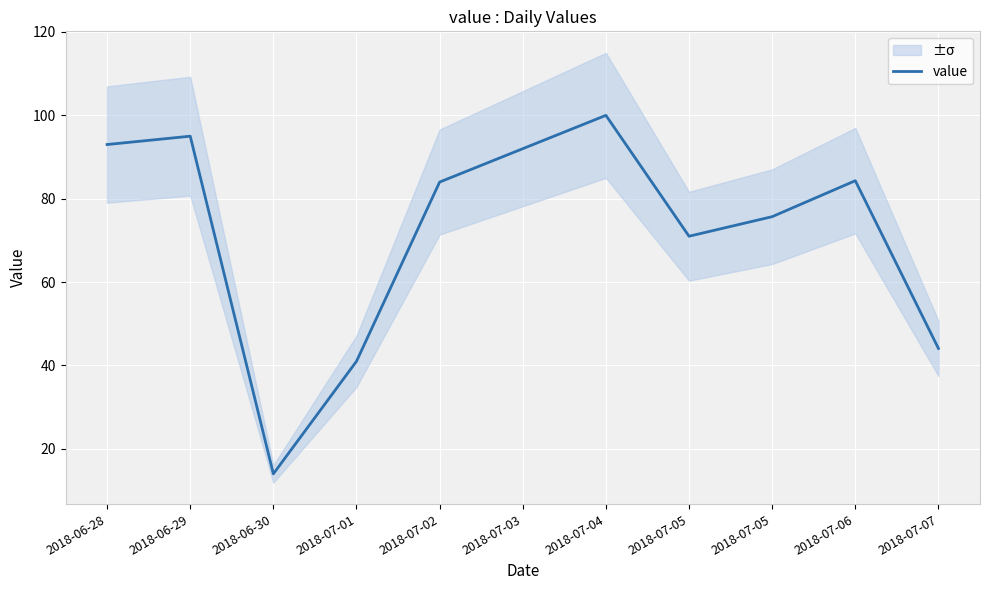

What is the label of the 1st point from the right?

2018-07-07